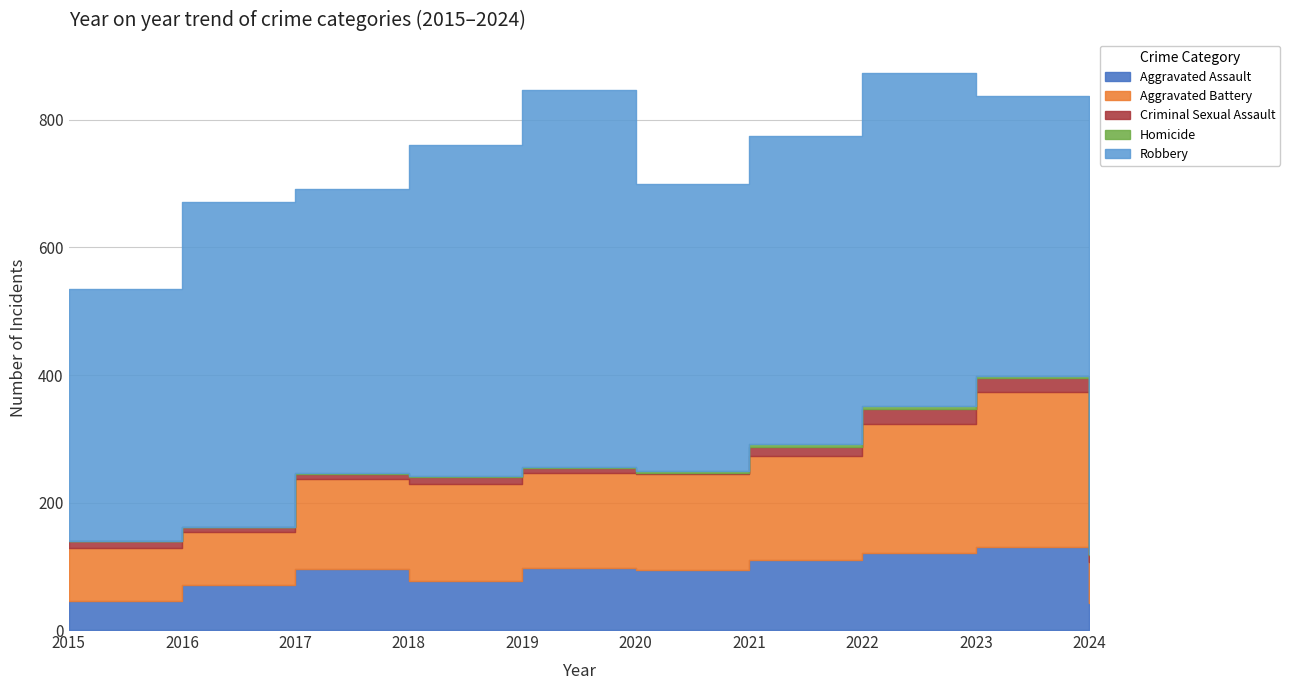

How many interior local peaks does the Aggravated Assault series have?

3